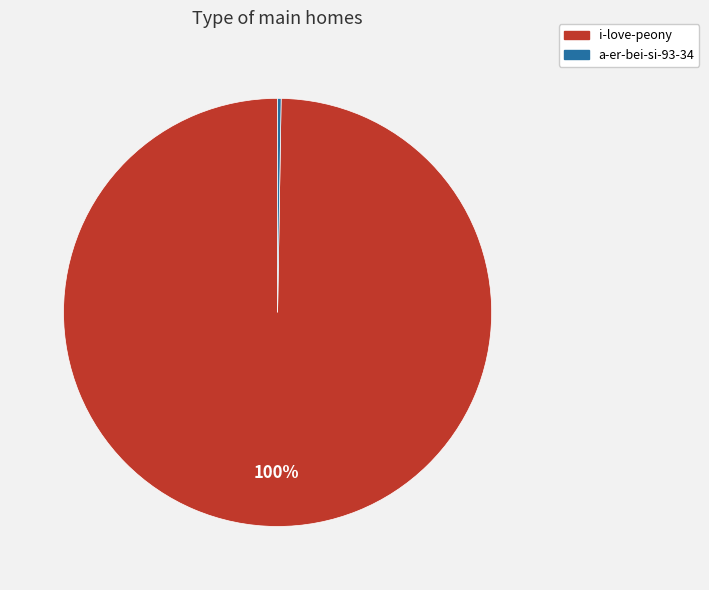

To the nearest percent, what is the average slice percentage?

50%